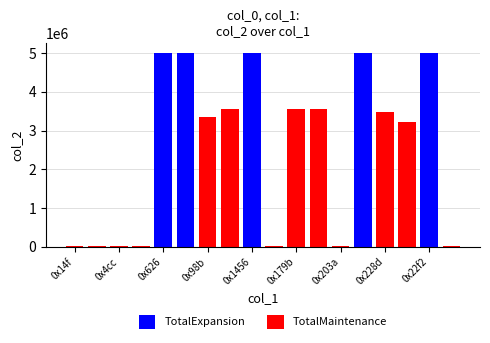

What is the difference between the maximum and minimum values in the TotalExpansion series?

5000000